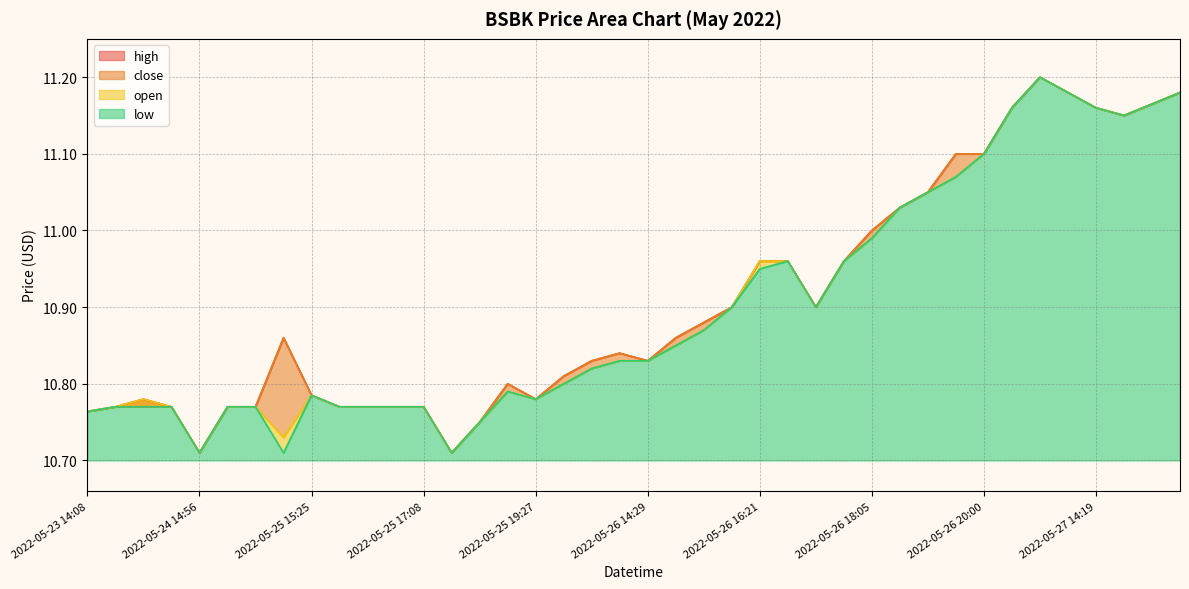

What is the value of the open point at the 21st from the left?

10.8